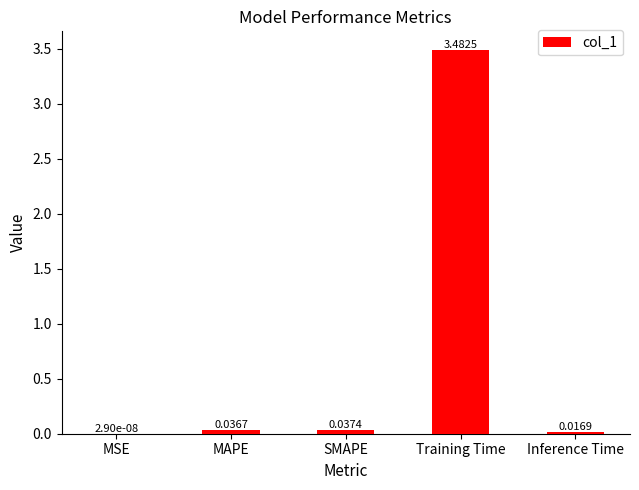

Which category has the highest value across all series?

Training Time